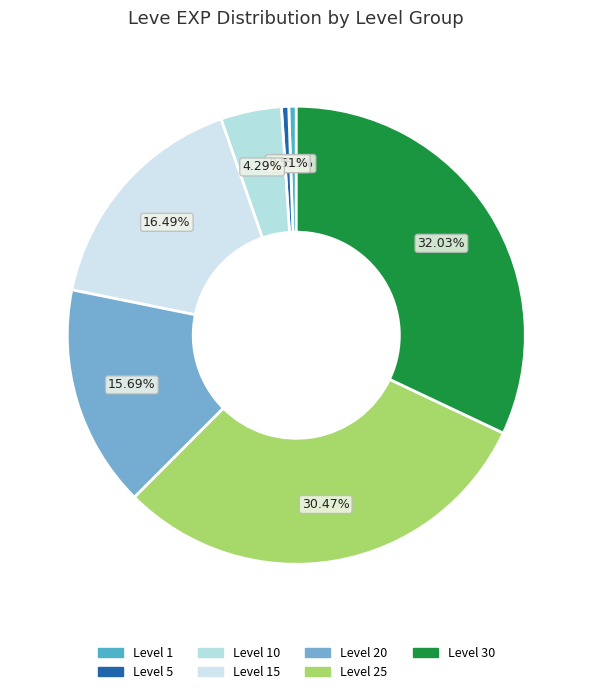

How many segments does this pie chart have?

7